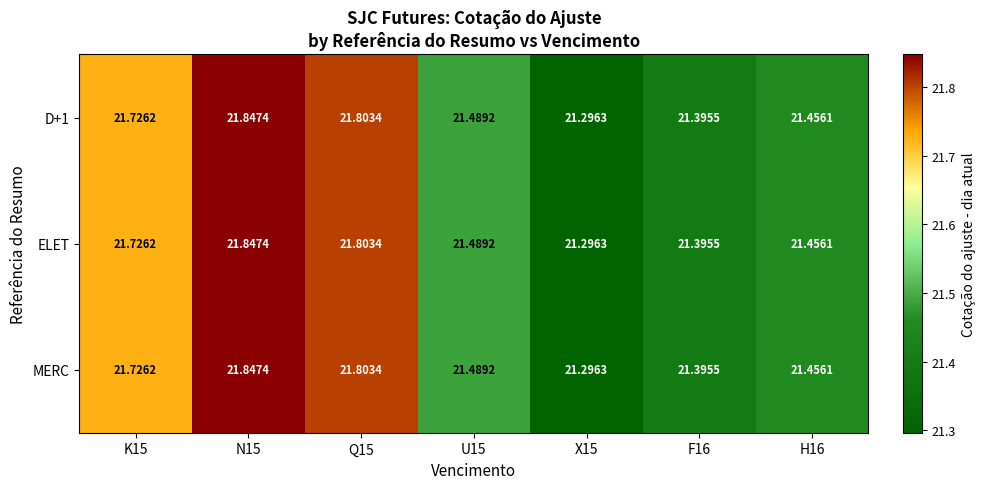

How many distinct data groups are displayed?

3